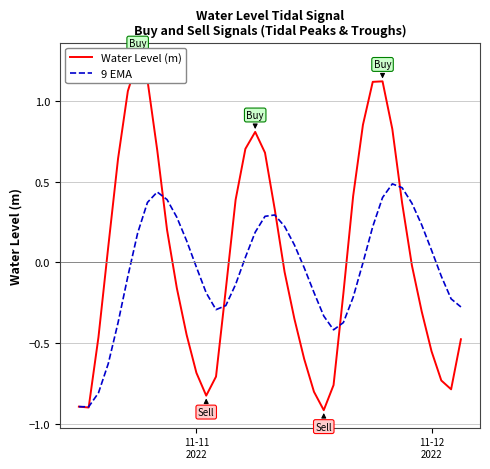

True or false: Water Level (m) and 9 EMA intersect in this chart.

True